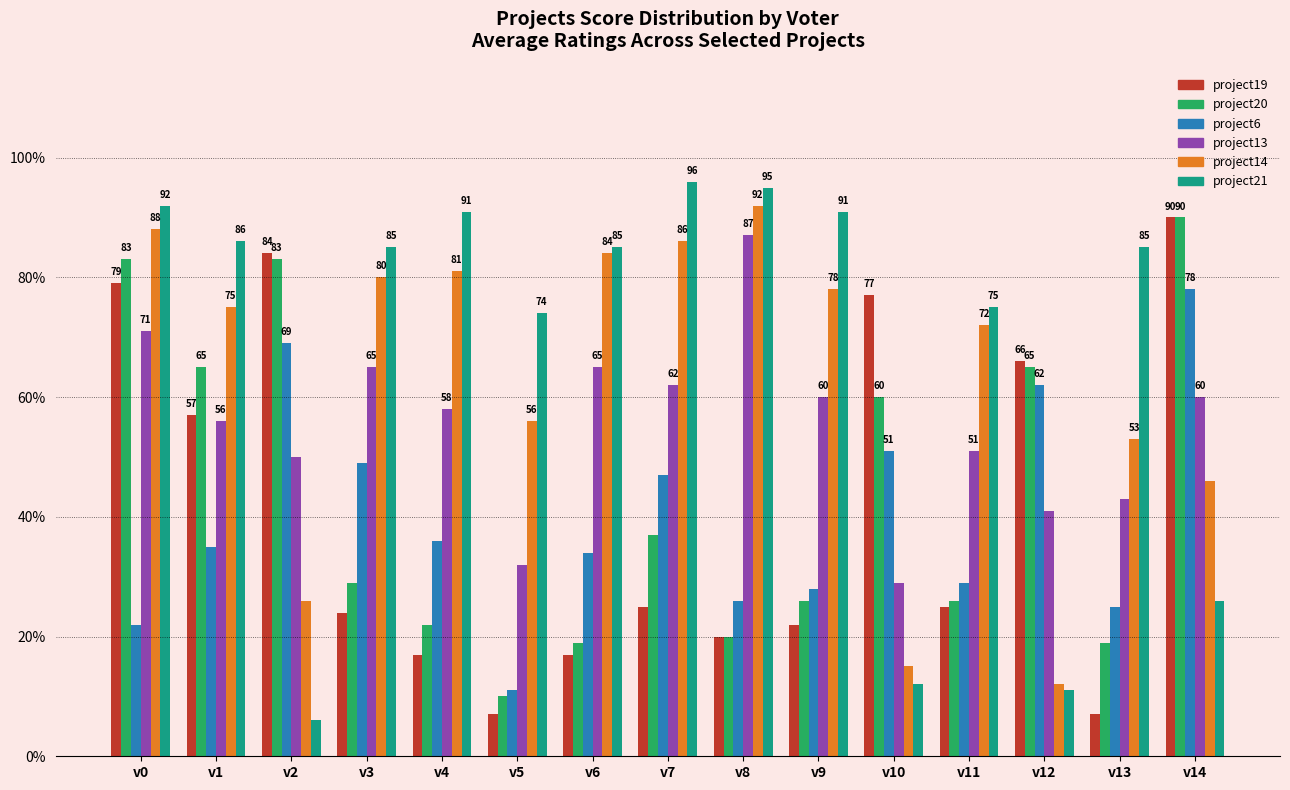

What is the sum of the project13 values at v6 and v0?

136